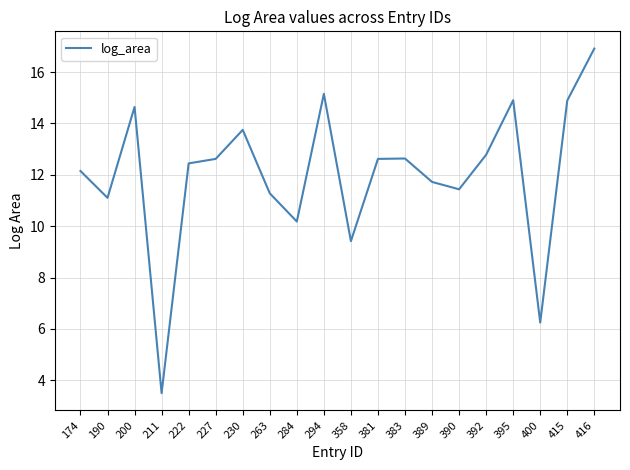

True or false: the data shows 9.8 at 200.

False